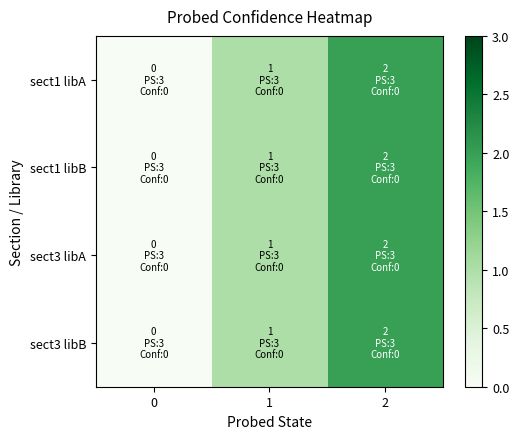

Between 1 and 2, which series saw the biggest shift?

sect1 libA